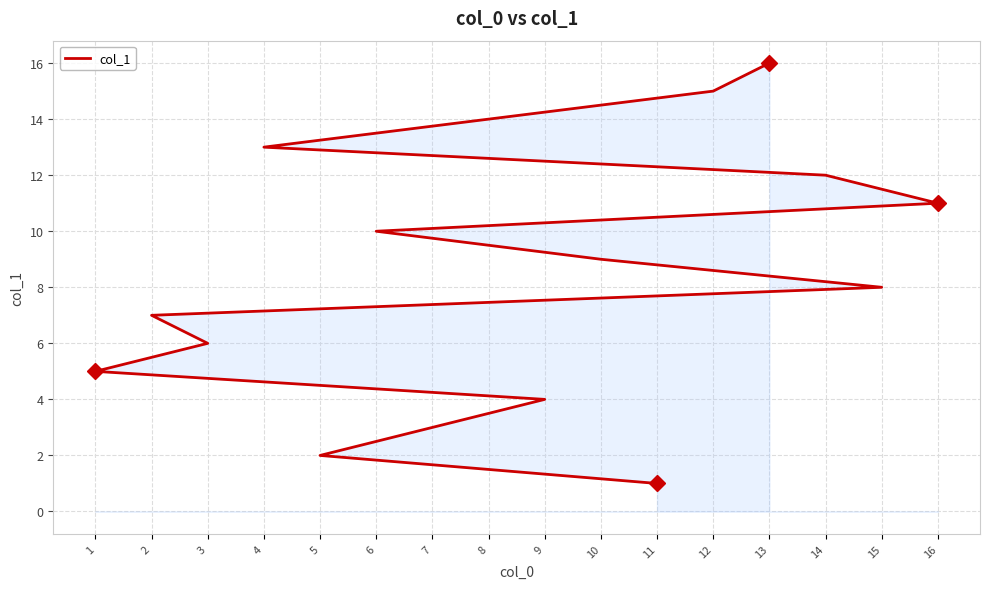

The value at 5 is 2. True or false?

True